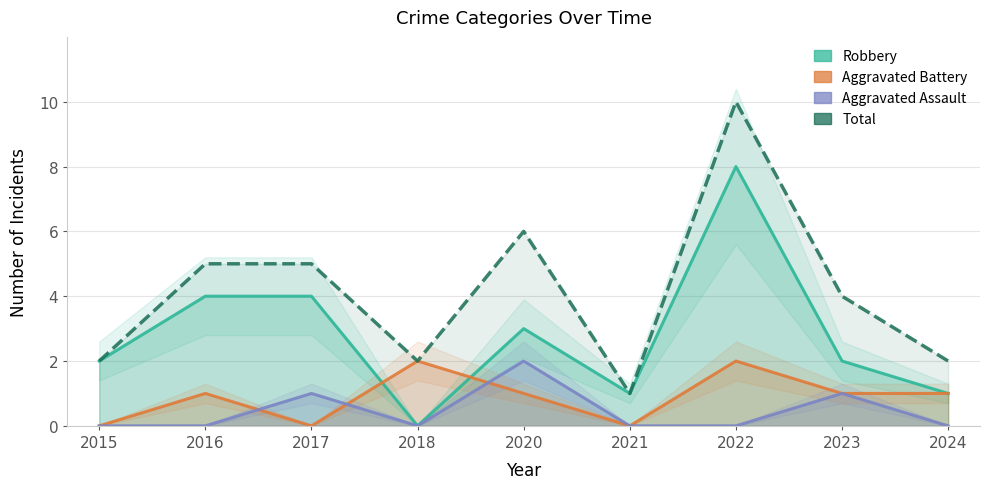

True or false: Total and Aggravated Battery intersect in this chart.

False